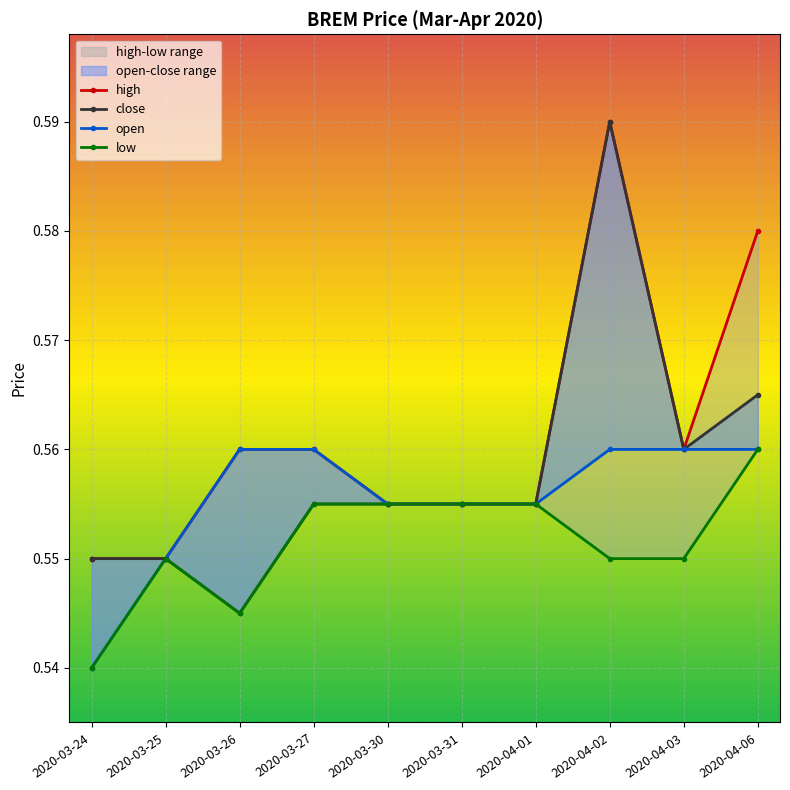

True or false: open and close intersect in this chart.

False